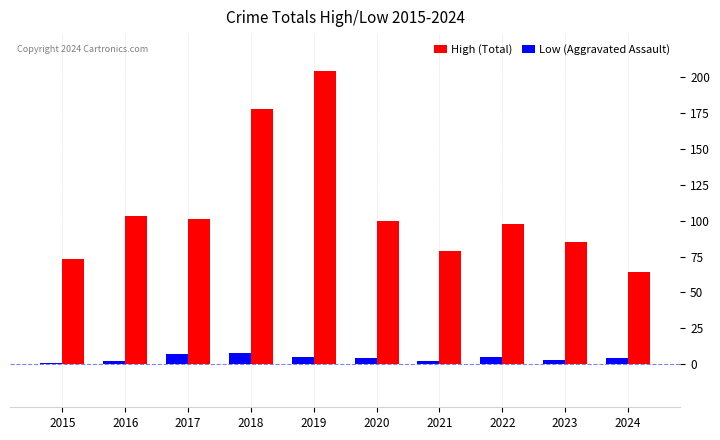

What is the difference between the High (Total) values at 2018 and 2016?

75